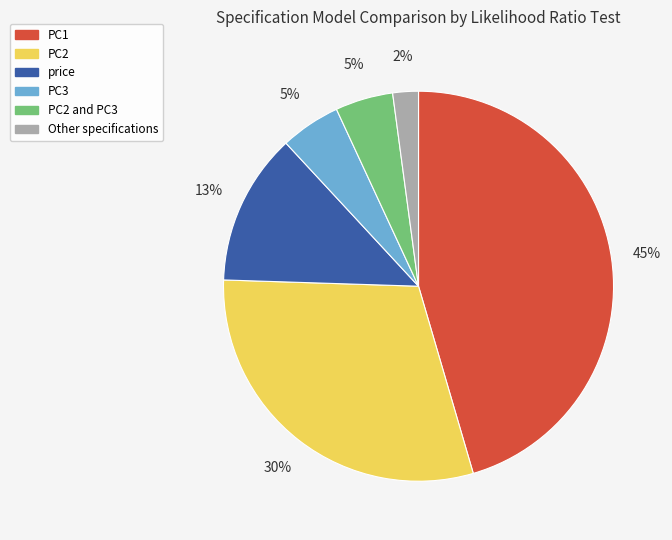

To the nearest percent, what is the difference between the largest and smallest slice percentages?

43%